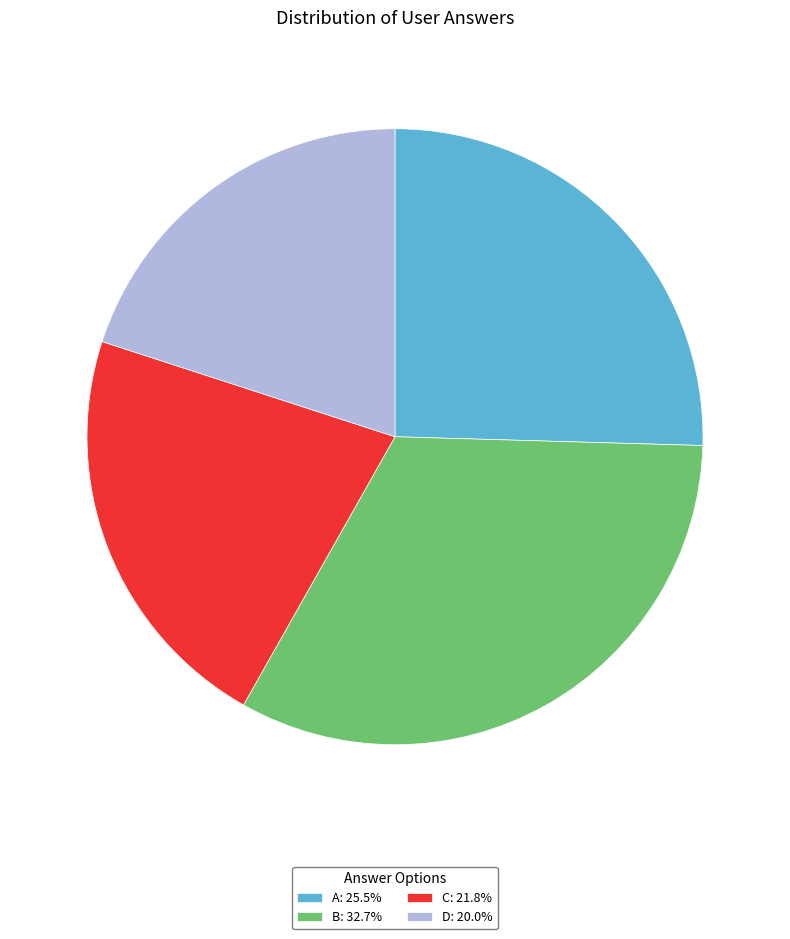

Approximately how many times larger is the value at D: 20.0% compared to A: 25.5%?

0.8